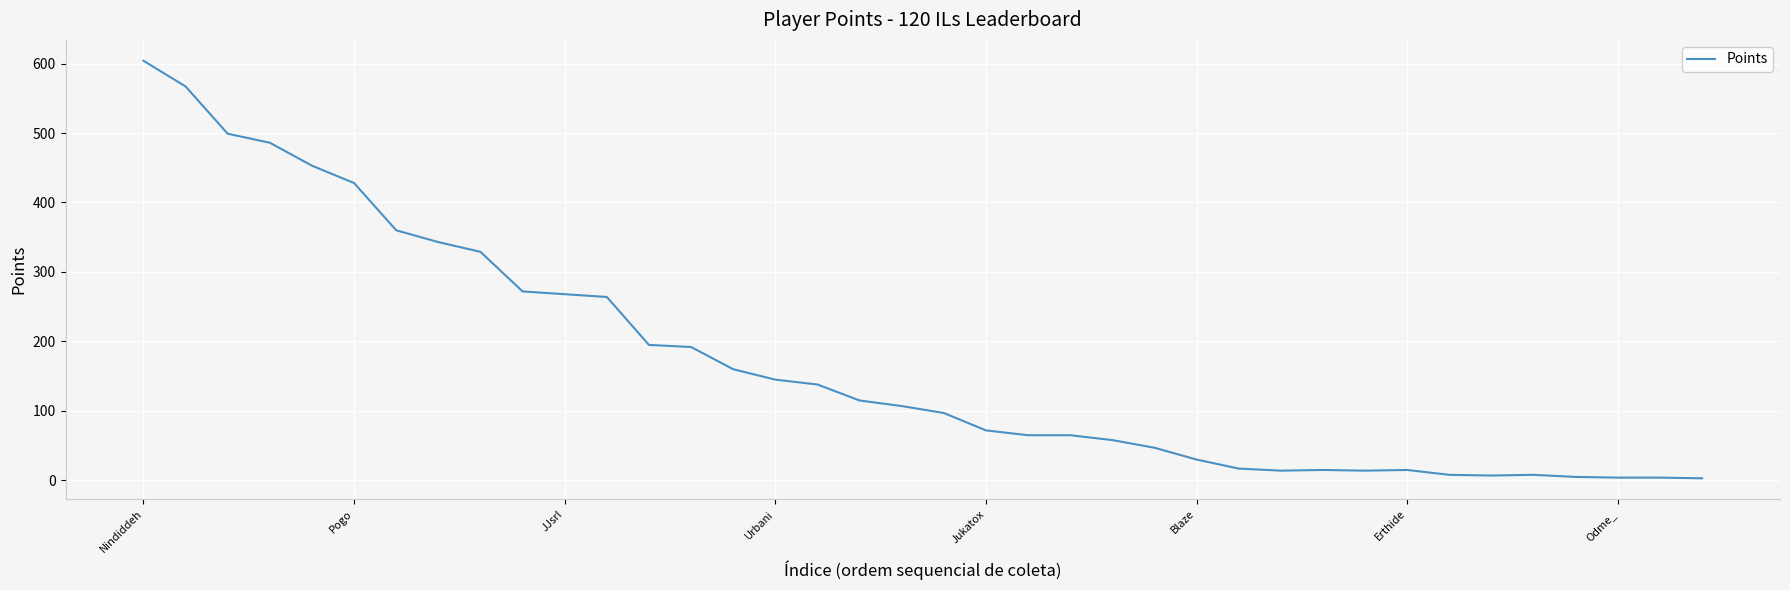

What is the greatest value displayed?

604